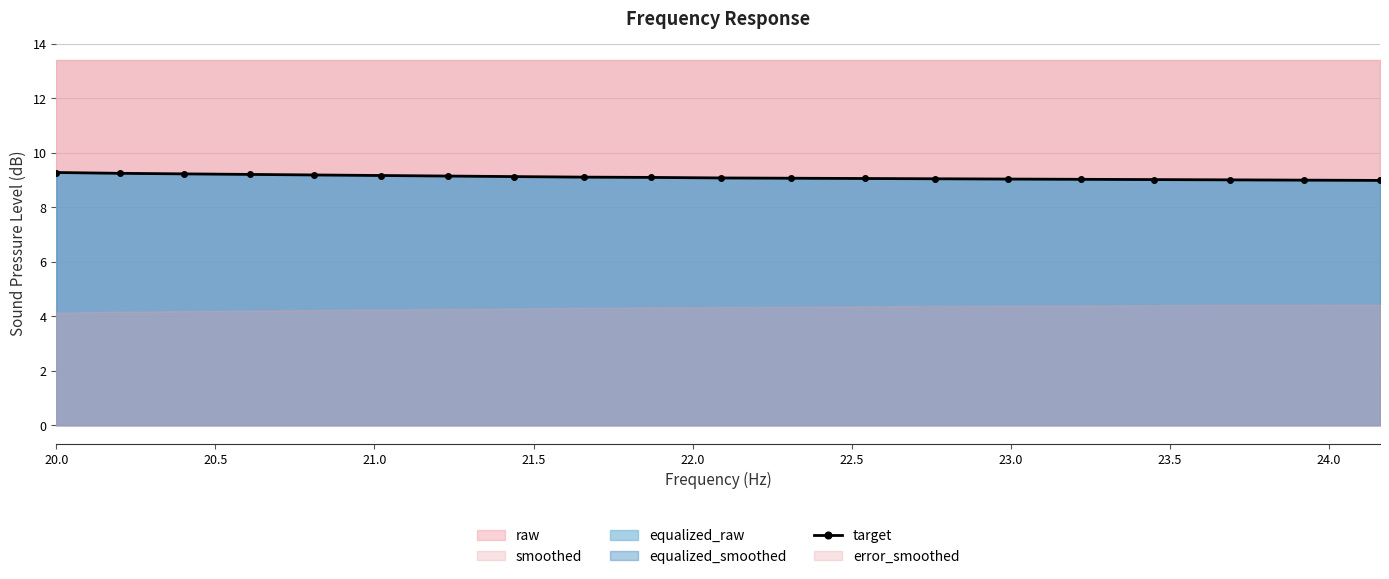

At which label does the data first exceed 9?

20.0